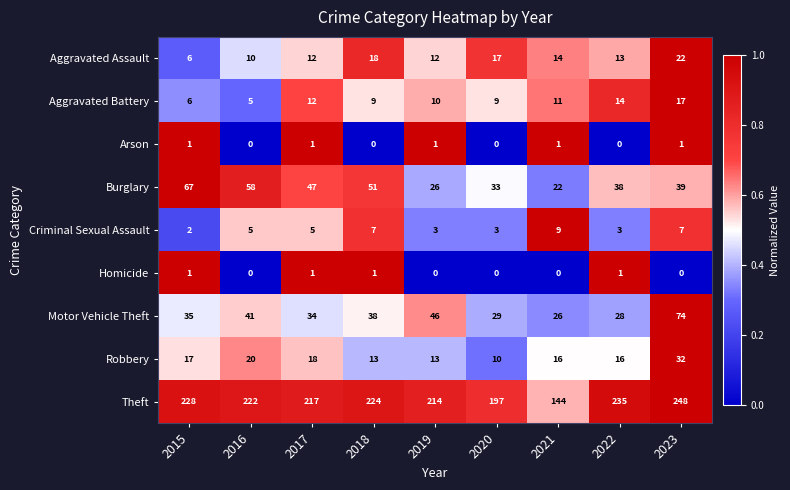

What is the difference between the highest and lowest values at 2021?

144